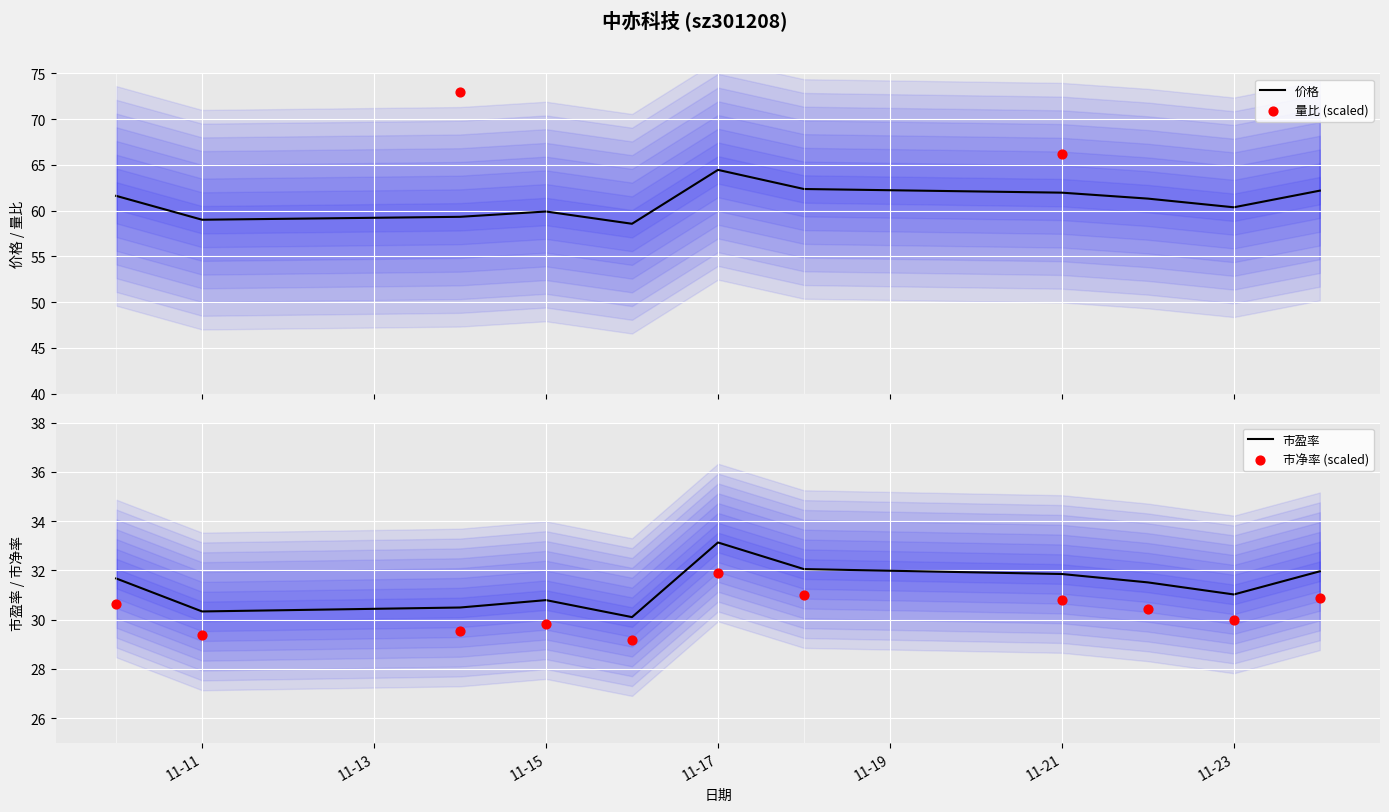

The value of 市盈率 at 11-21 is 31.9. True or false?

True